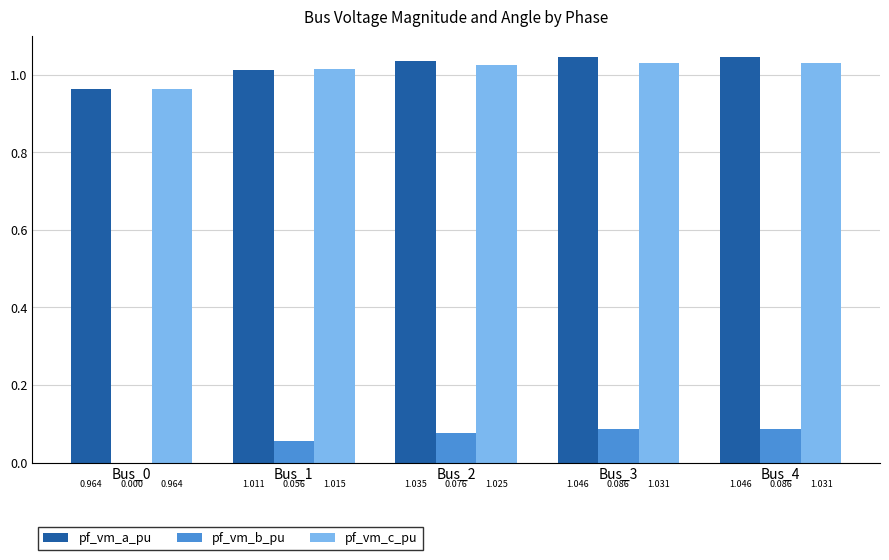

What is the total value across all series at Bus_1?

2.1